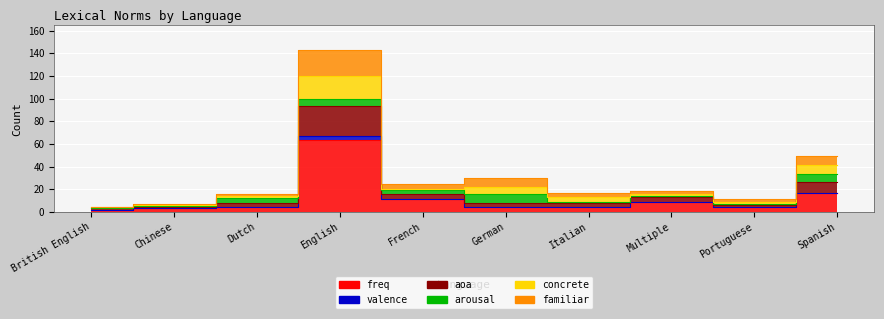

The value of aoa at Portuguese is 12. True or false?

False